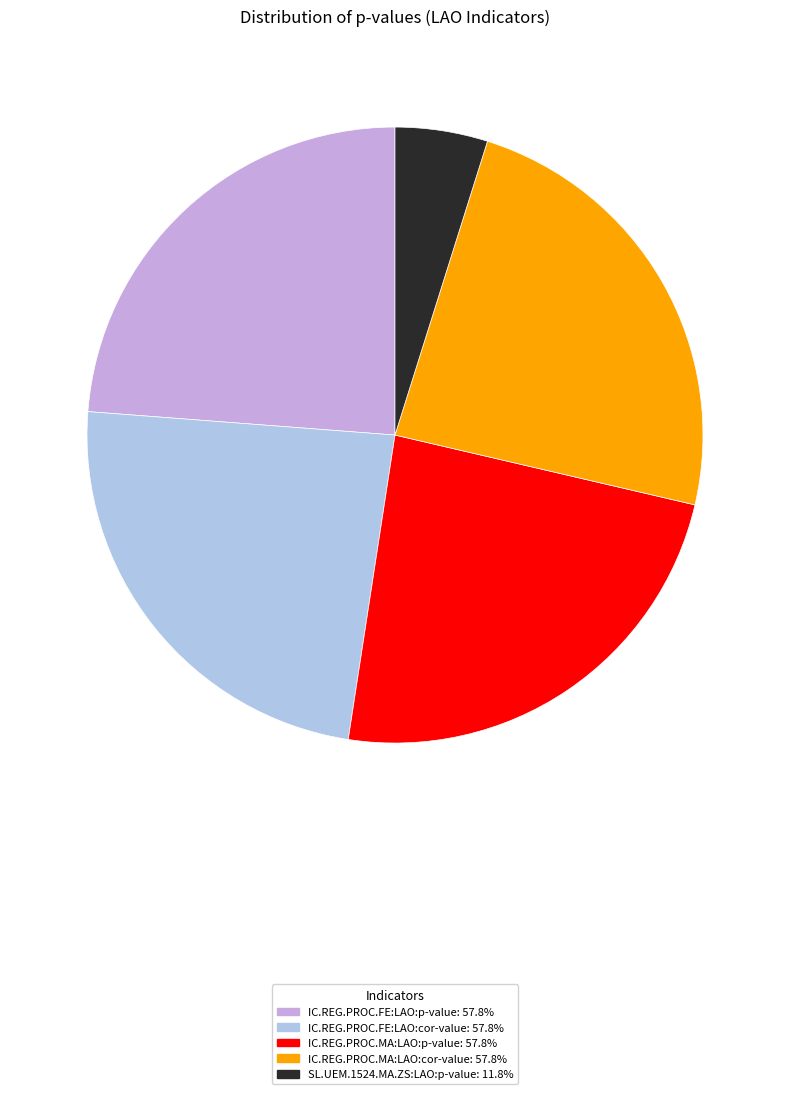

The IC.REG.PROC.FE:LAO:p-value slice represents 24% of the pie. True or false?

True